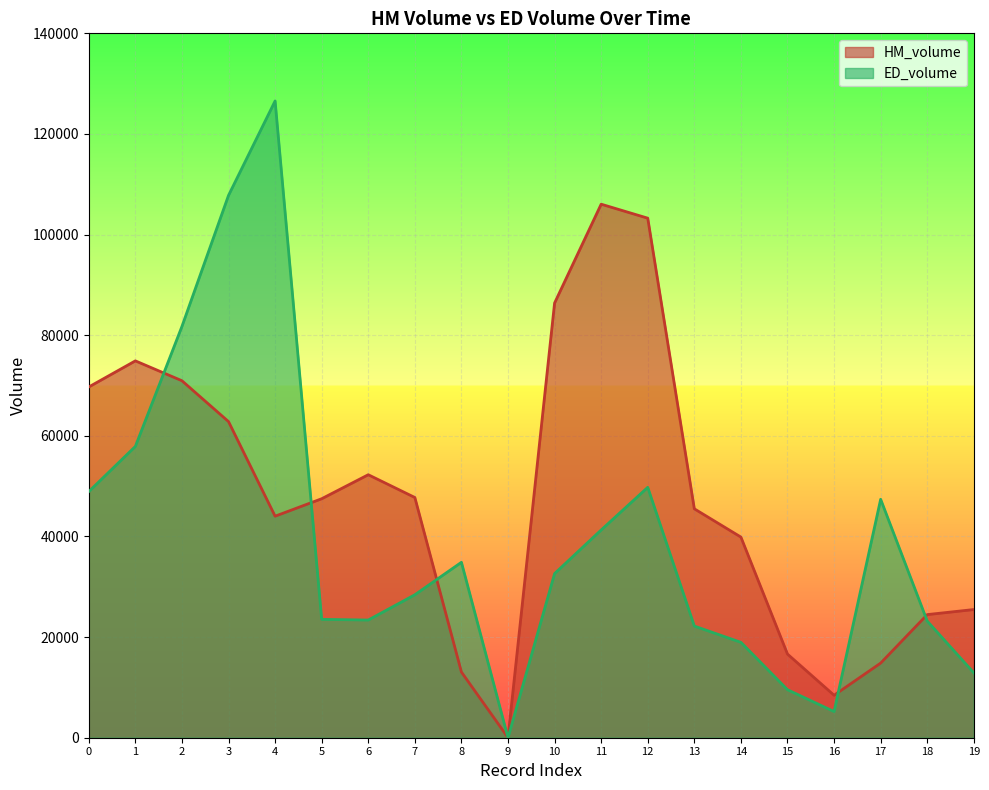

Which series has the largest total across all categories?

HM_volume